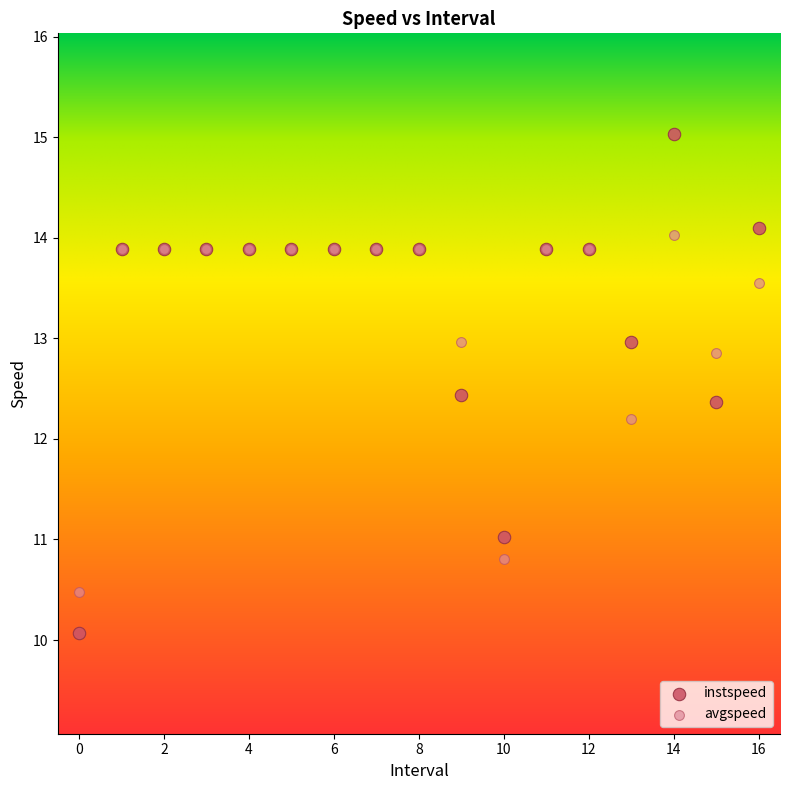

Which series reaches the maximum Y coordinate?

instspeed